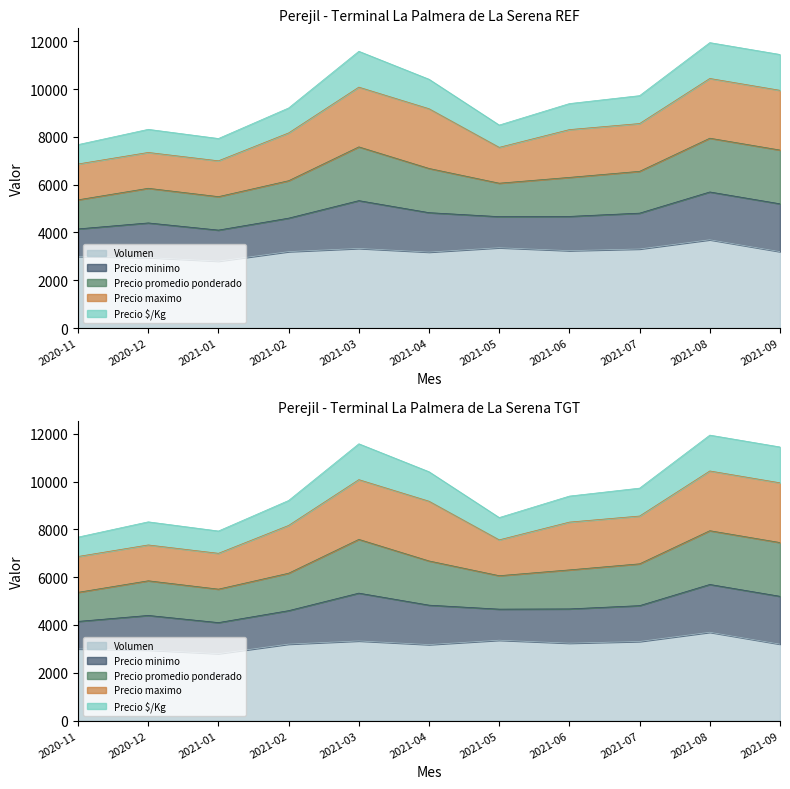

True or false: Precio $/Kg and Precio promedio ponderado intersect in this chart.

False